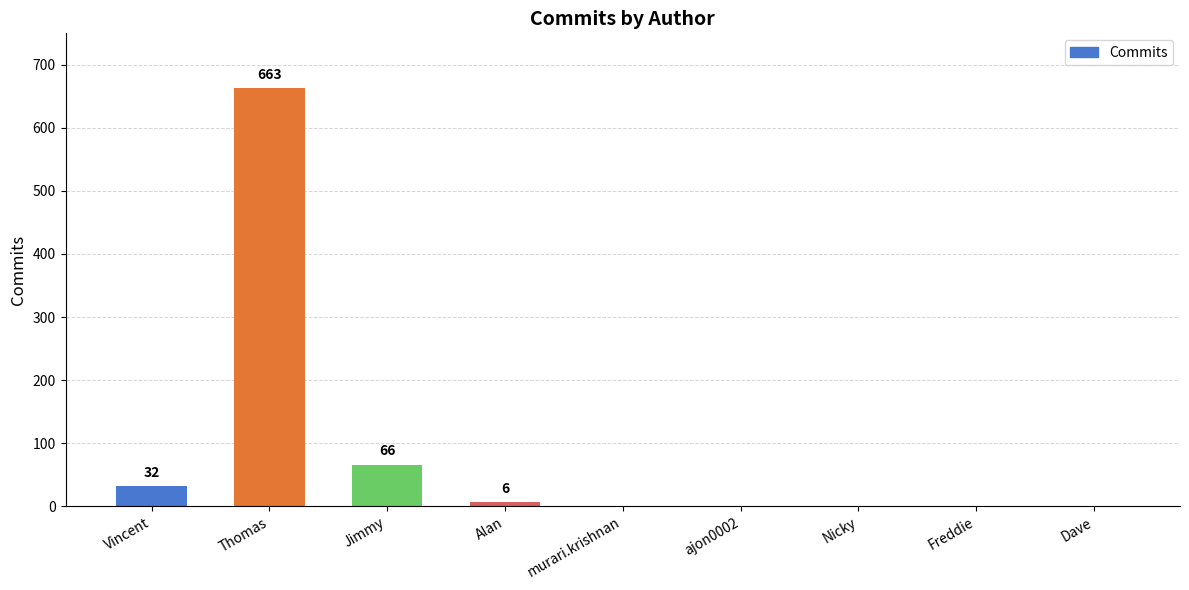

Between Nicky and Jimmy, which is larger?

Jimmy